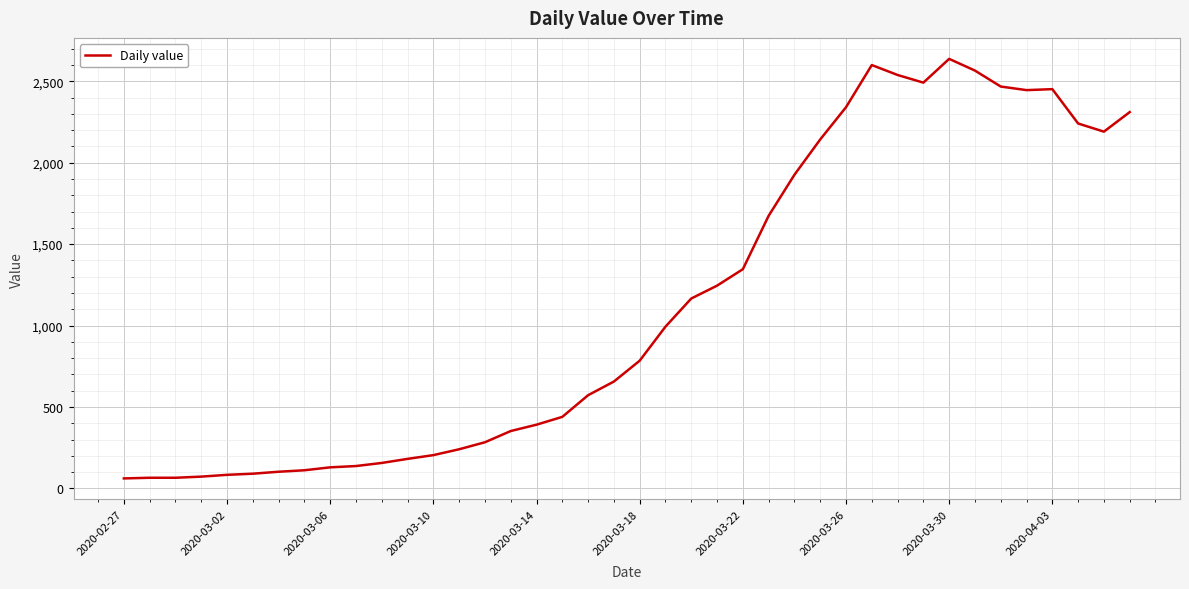

What is the smallest value displayed?

61